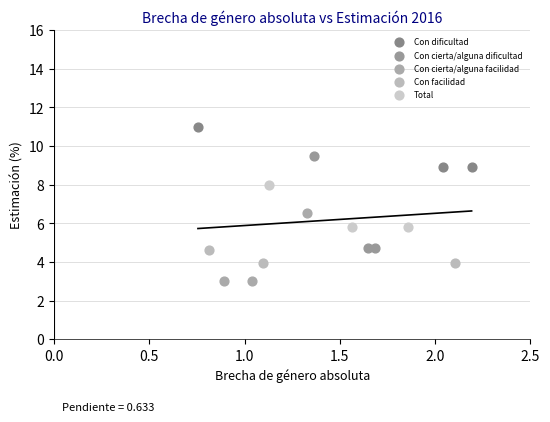

Which series contains the highest Y value?

Con dificultad